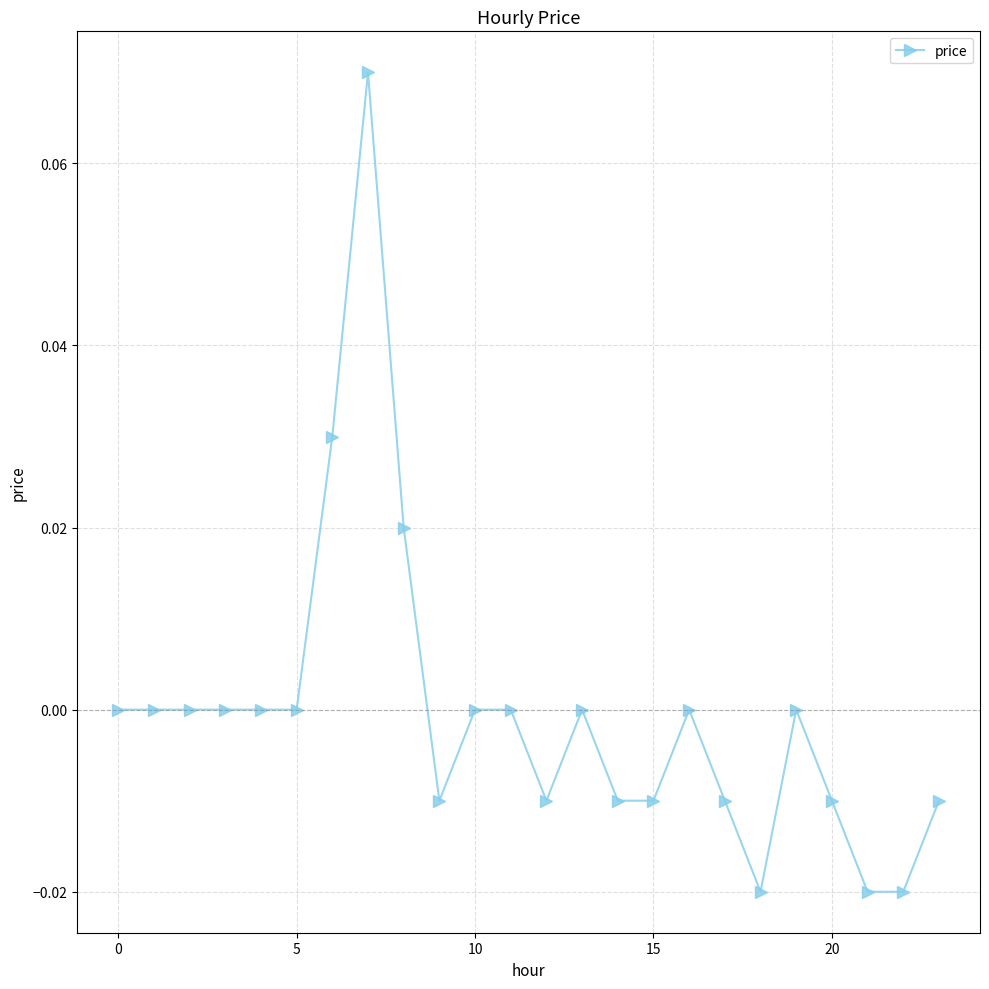

True or false: there are more than 2 points higher than both neighbors.

True